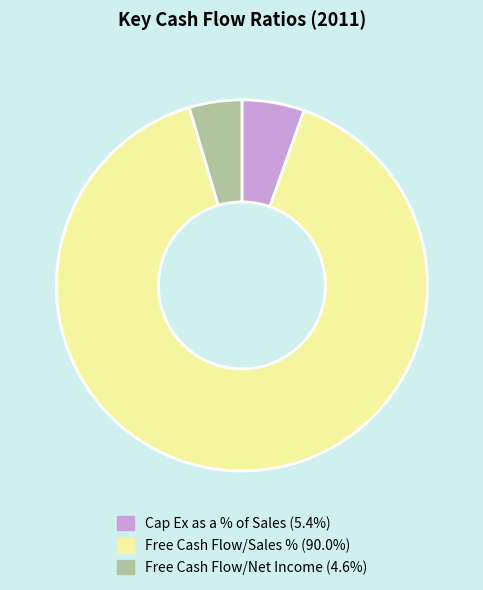

Does Cap Ex as a % of Sales represent more than half of the total?

No